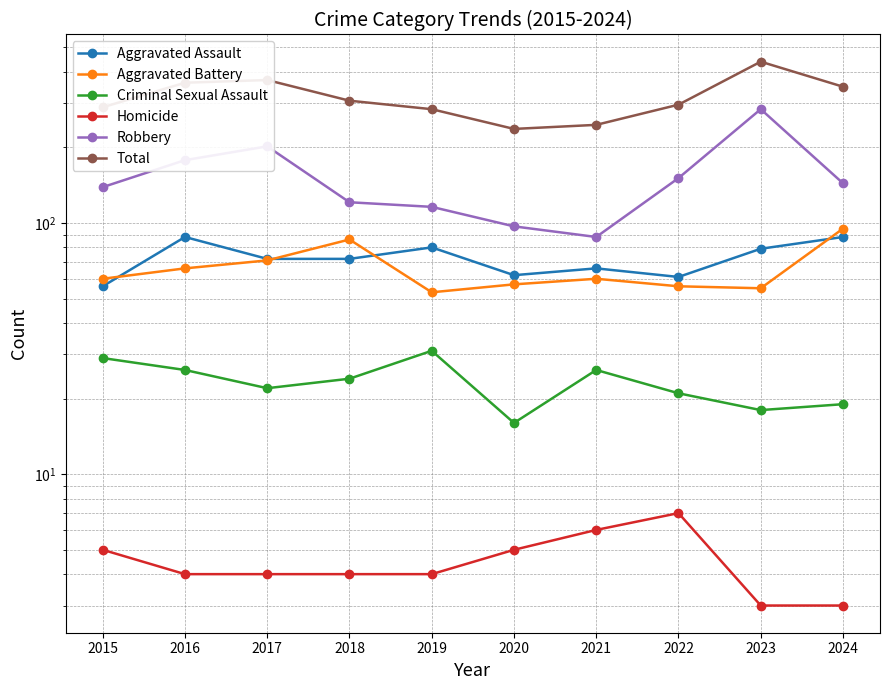

At how many categories does at least one series exceed 144?

10